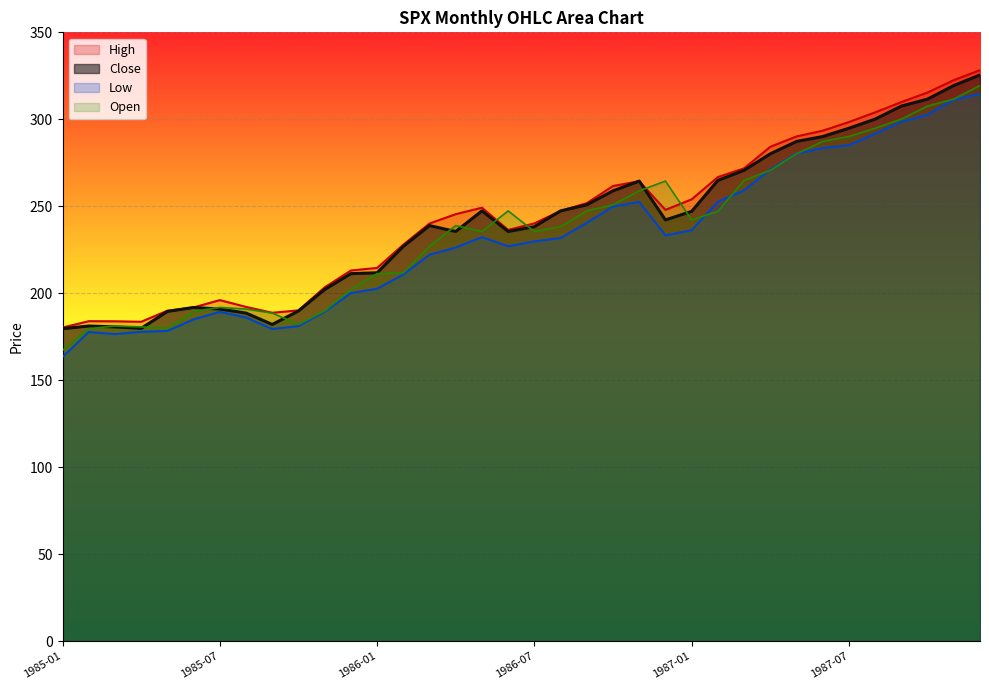

How many values in the Low series exceed 231?

18